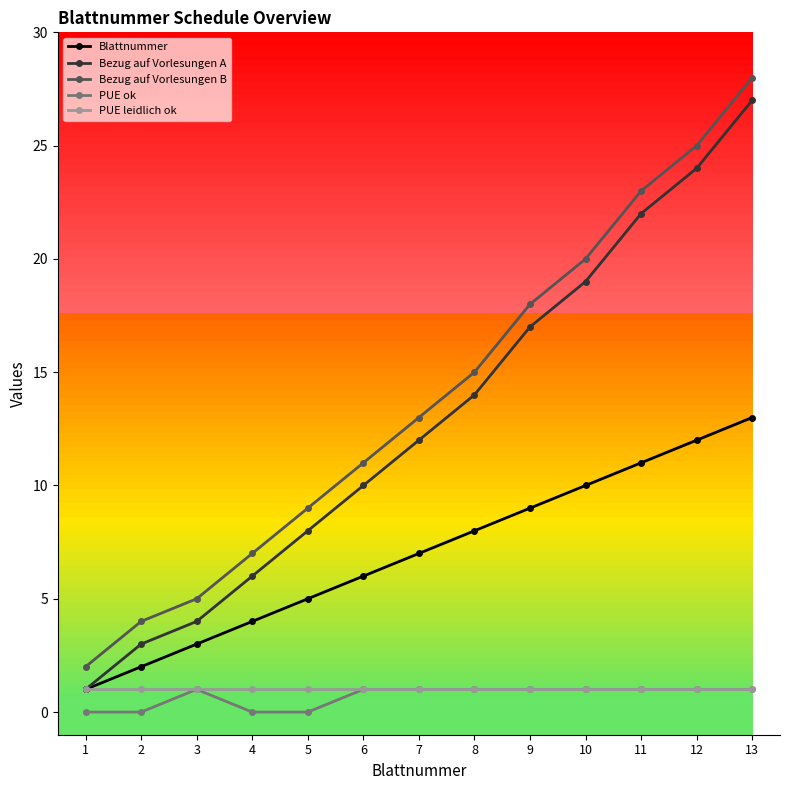

What is the value of the Bezug auf Vorlesungen A point at the 1st from the left?

1